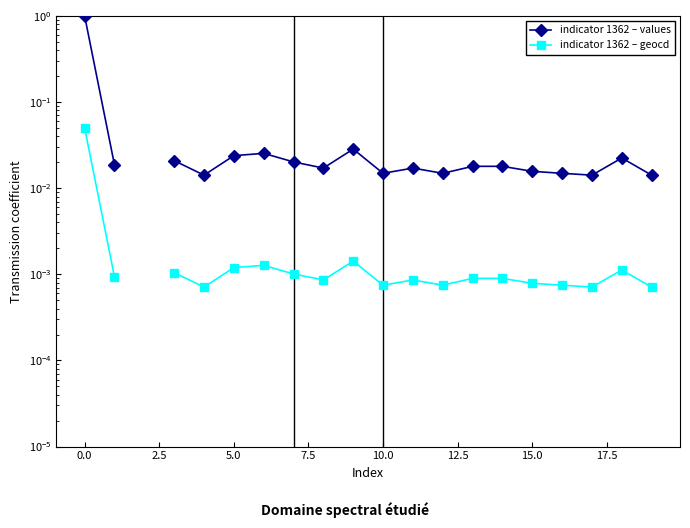

List the series in order of their overall mean, highest first.

indicator 1362 – values, indicator 1362 – geocd